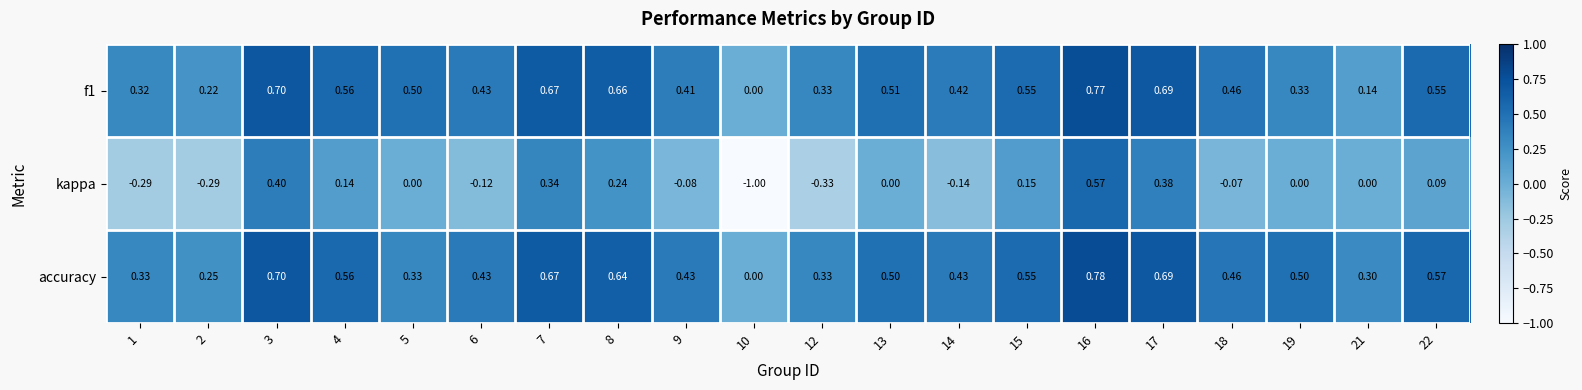

What is the smallest value displayed?

-1.0